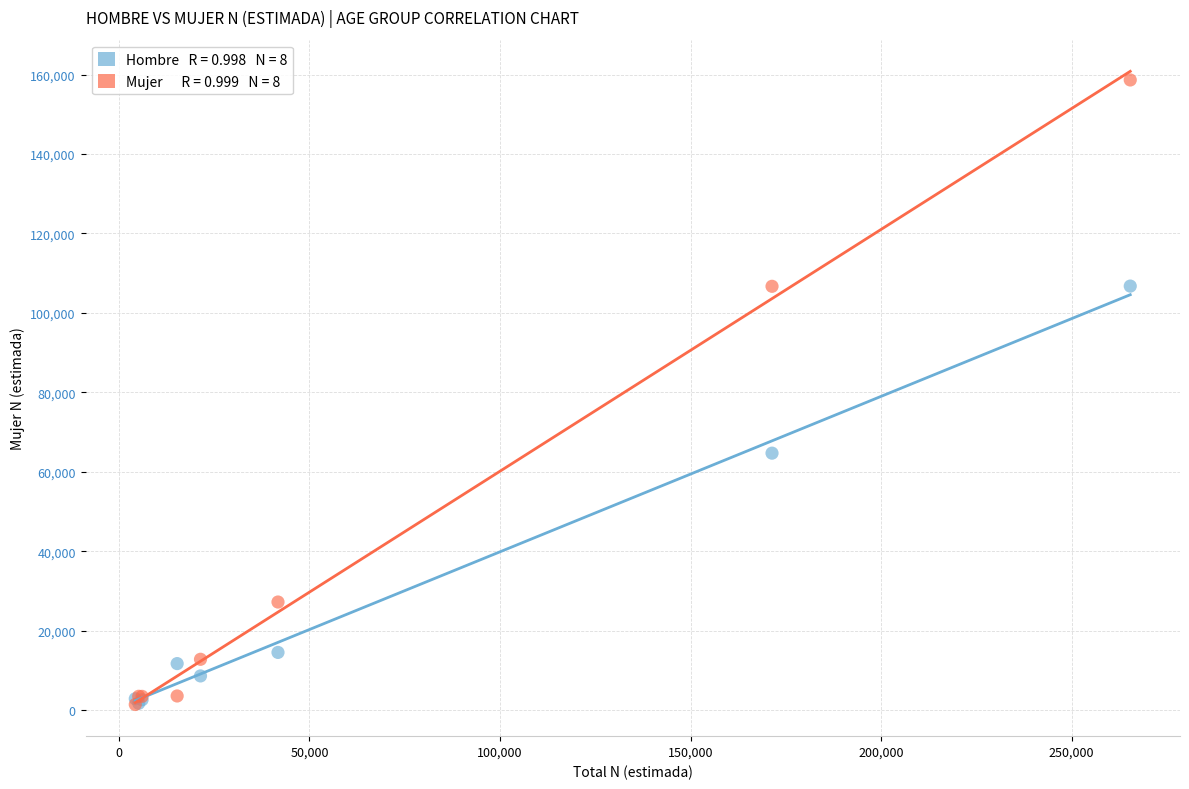

Across all series, what Y value is closest to 80028?

64691